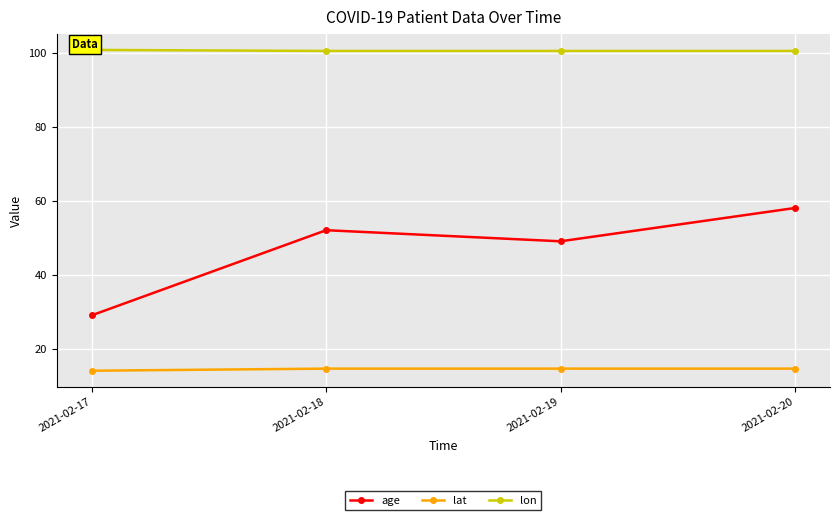

What is the average value of the lon series?

100.5